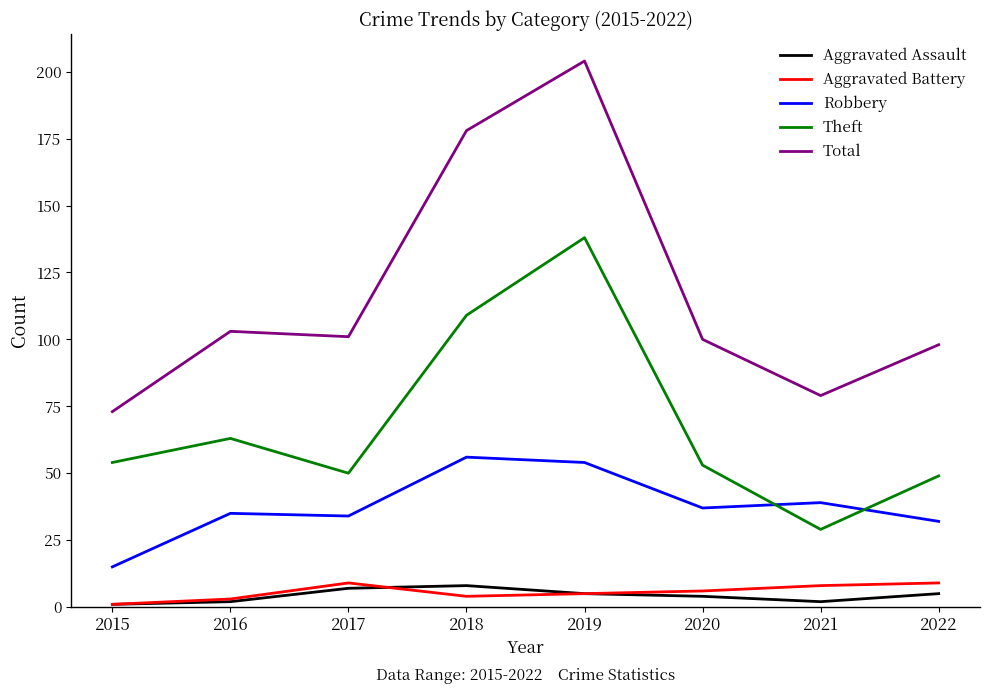

How many intersections are there between Theft and Robbery?

2